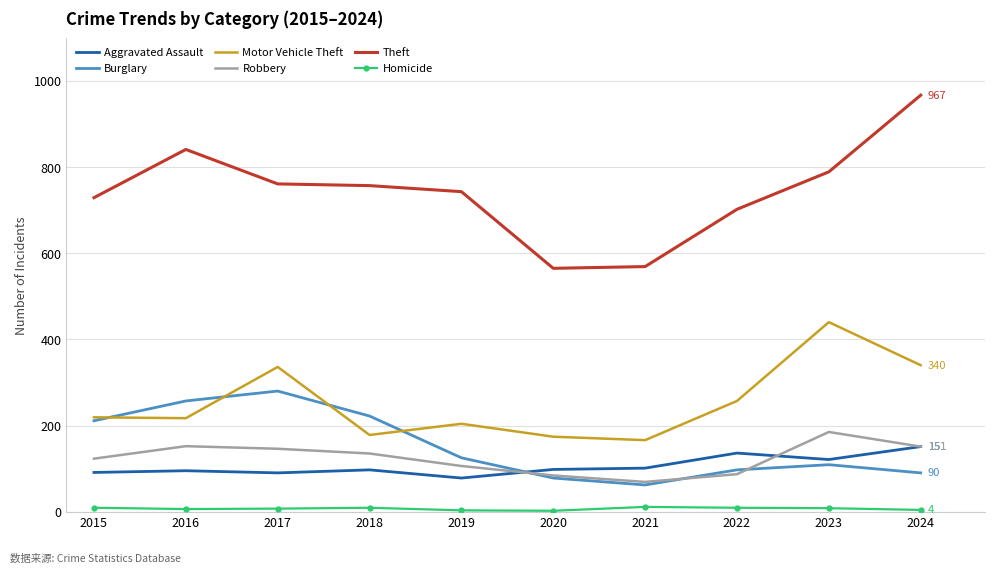

What is the sum of all Homicide values?

68